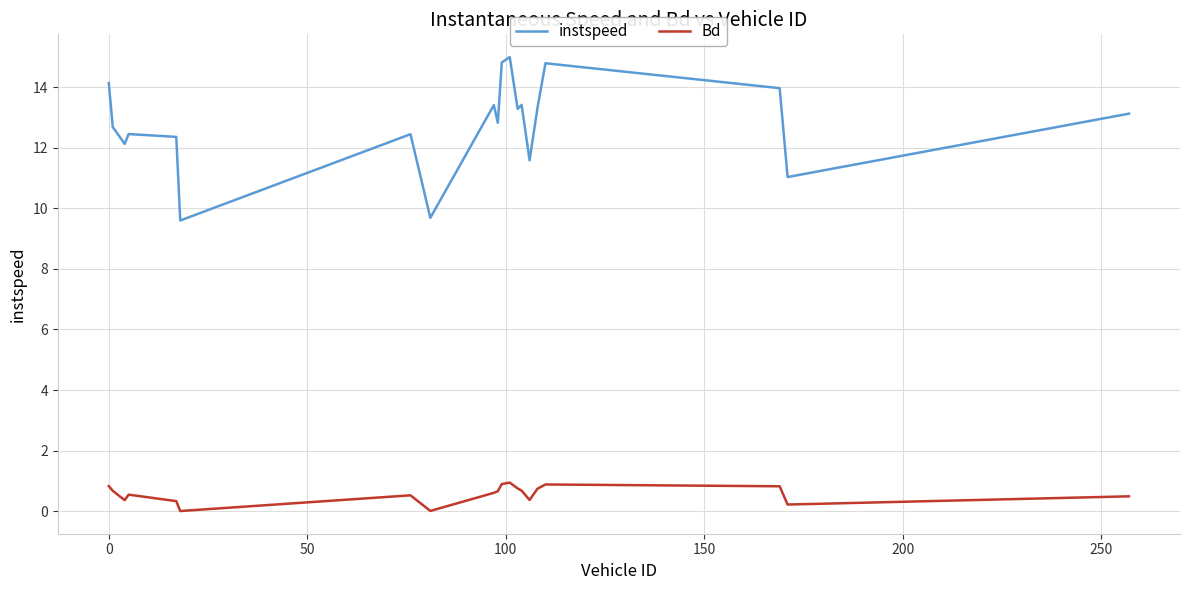

Which series has the largest total across all categories?

instspeed